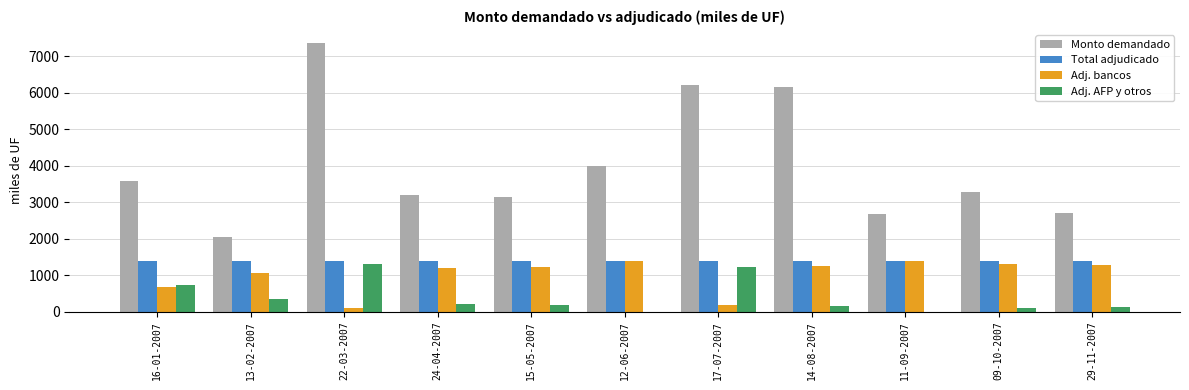

Which series changed the most between 12-06-2007 and 17-07-2007?

Monto demandado